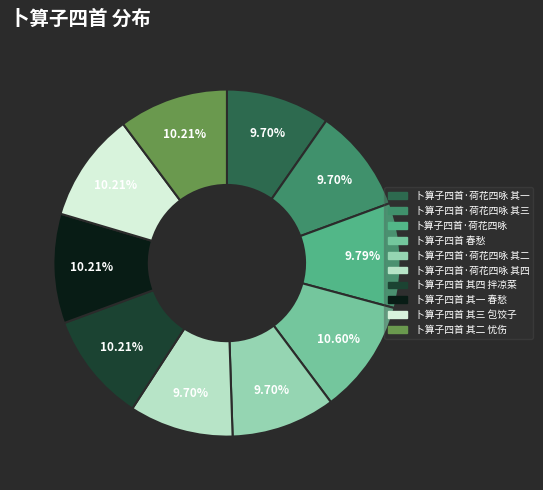

Does any single category account for the majority?

No